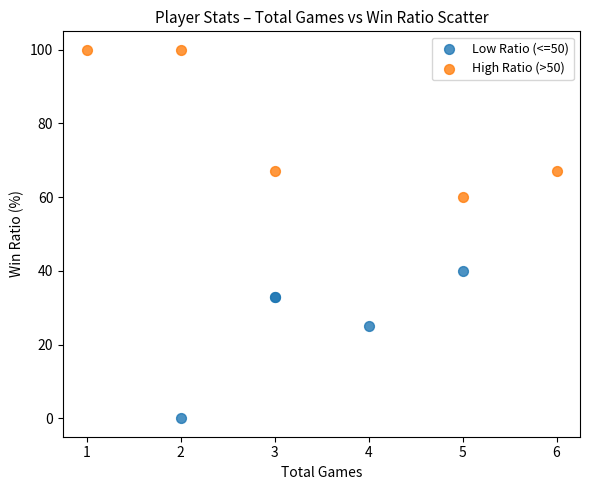

Which series contains the lowest Y value?

Low Ratio (<=50)